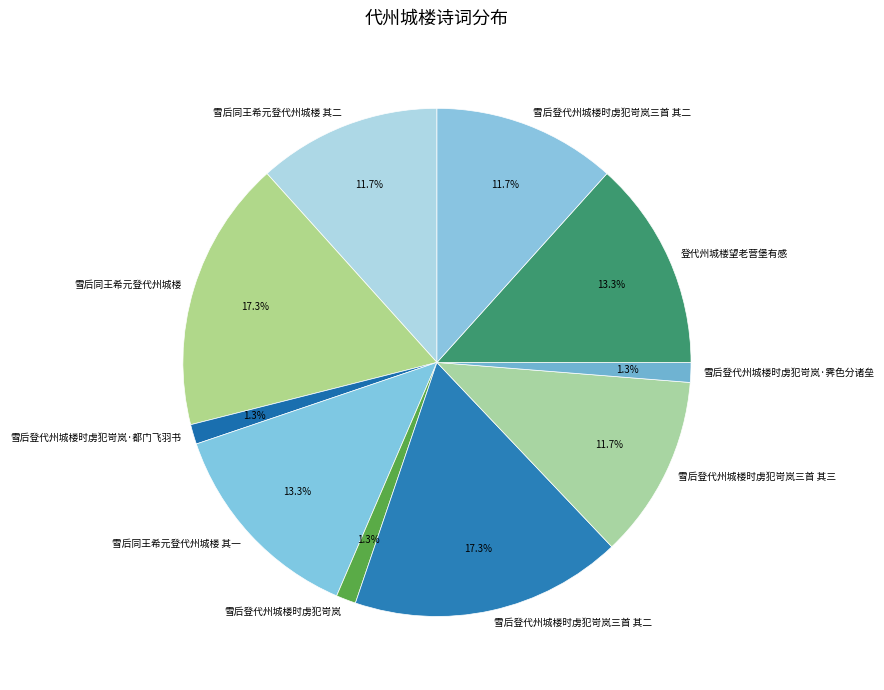

How many slices are in this pie chart?

10